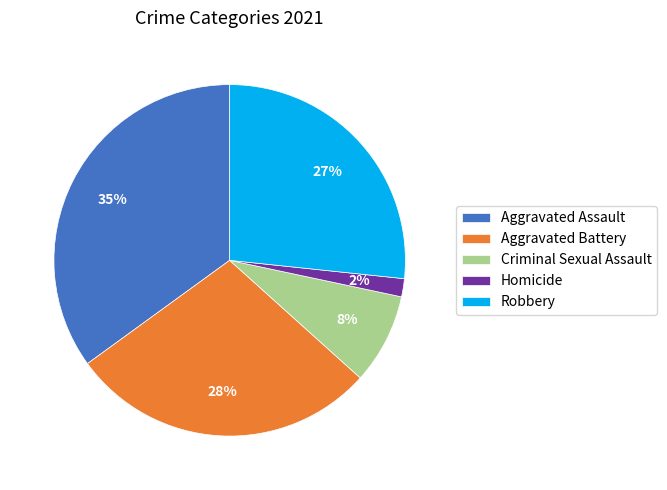

Is it true that Criminal Sexual Assault is 8% of the pie?

True